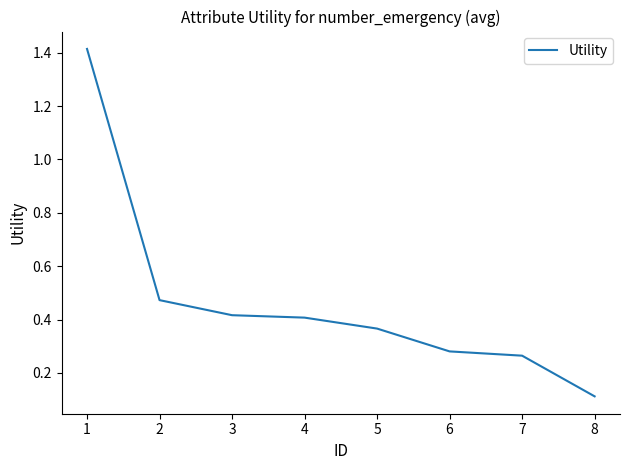

Is this an area chart (filled region under the line)?

No